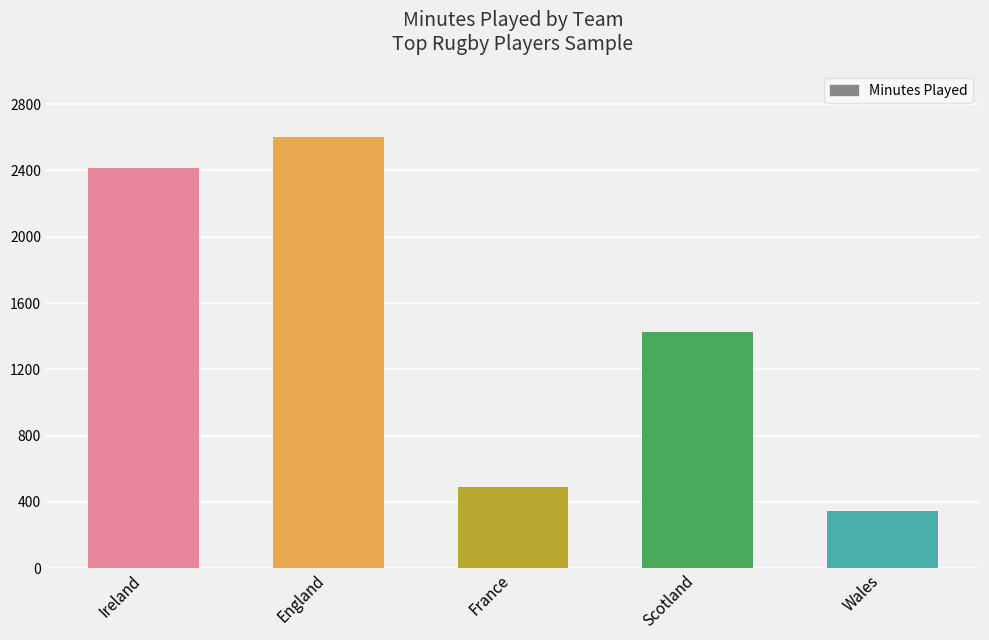

What is the ratio of the value at Scotland to the value at England?

0.5